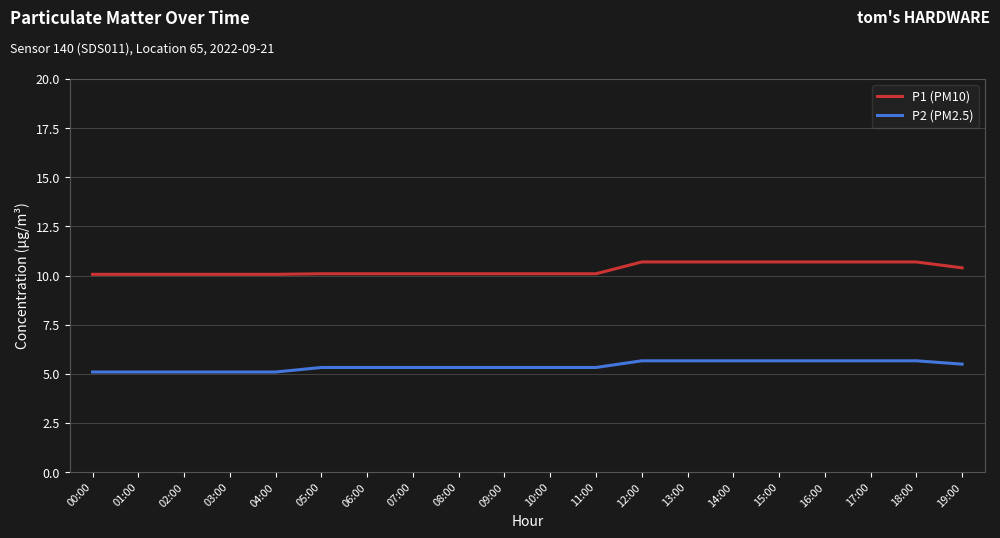

Which series has the largest range (max minus min)?

P1 (PM10)